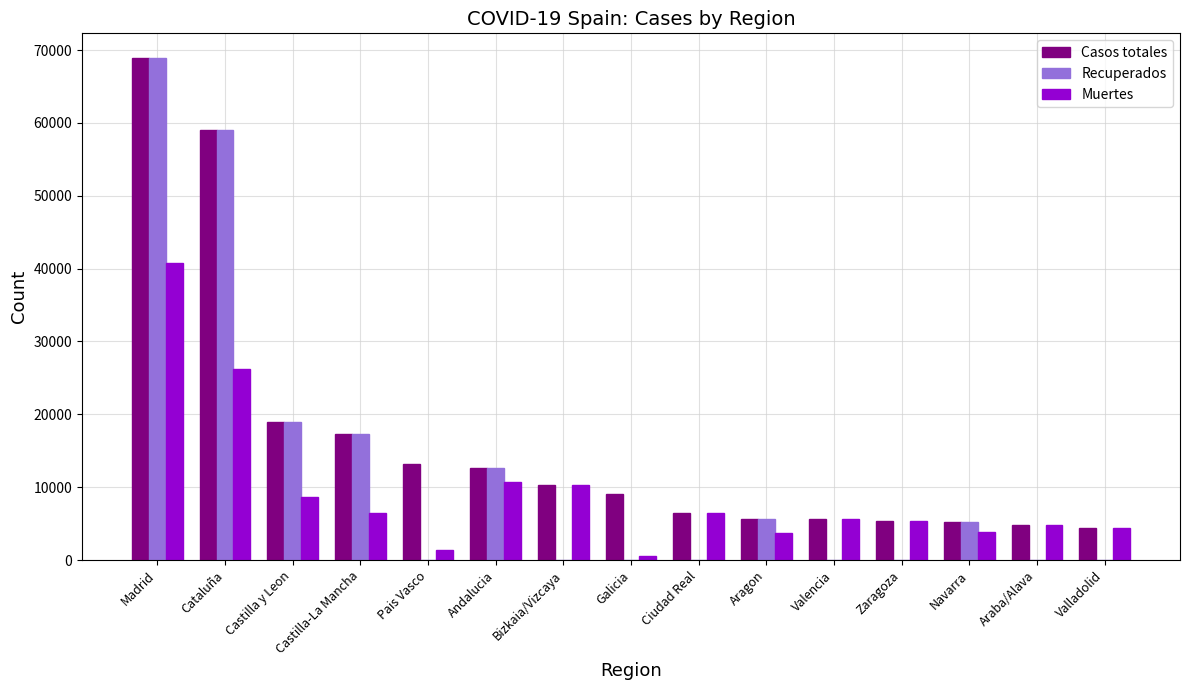

Where is Casos totales nearest to the value 36622?

Castilla y Leon